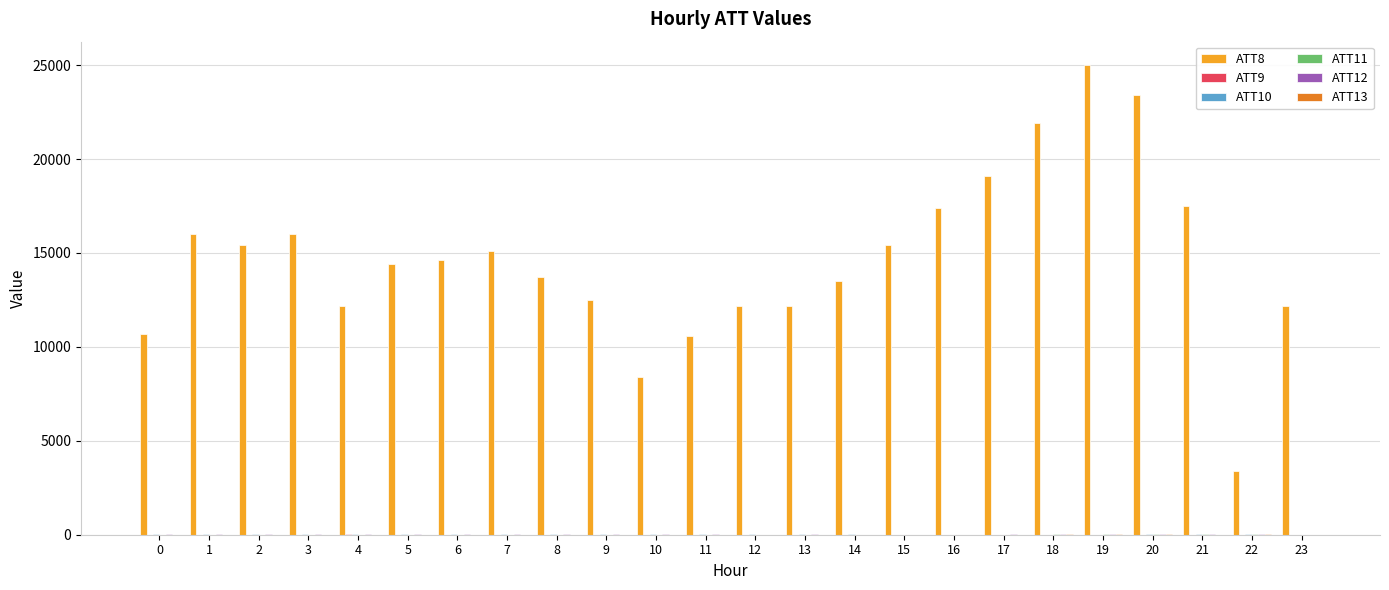

What is the greatest value displayed?

25000.0